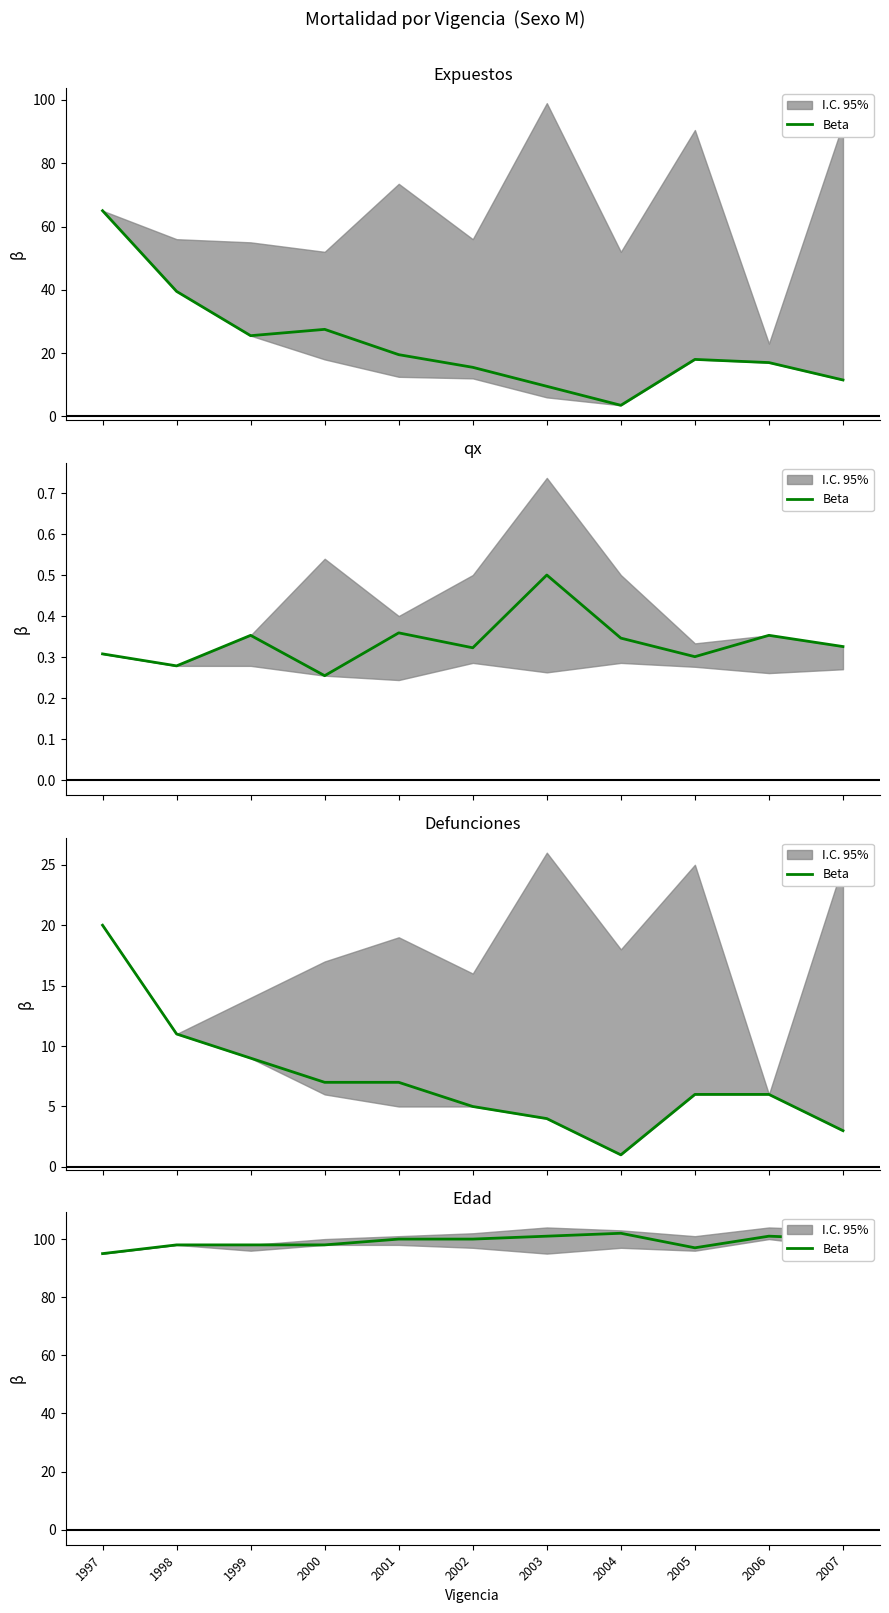

Reading left to right, what are all the values shown in this chart?

1997=95	1998=98	1999=98	2000=98	2001=100	2002=100	2003=101	2004=102	2005=97	2006=101	2007=100